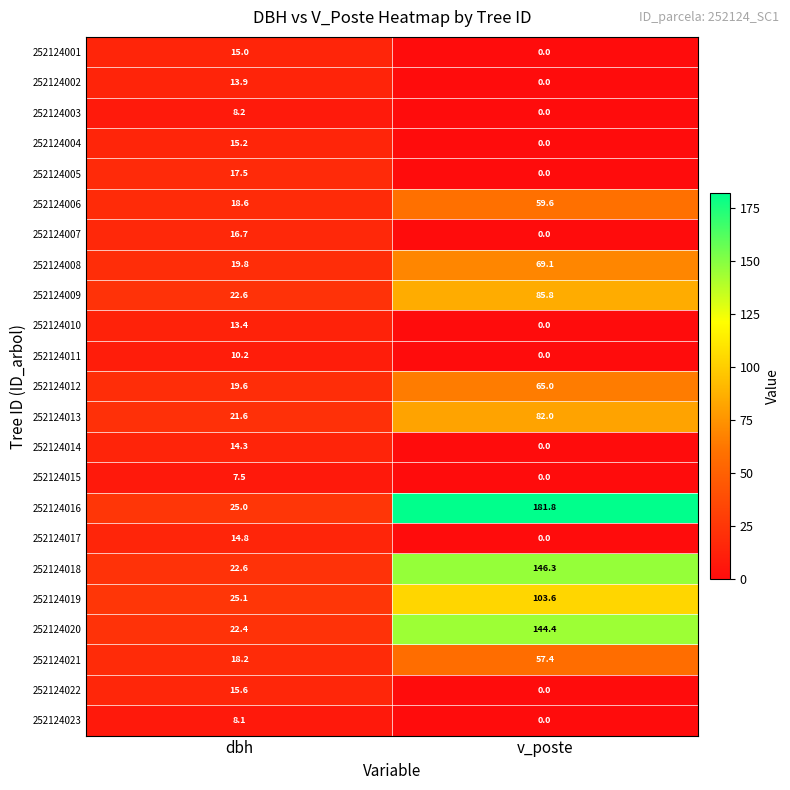

Which series has the largest range (max minus min)?

252124016